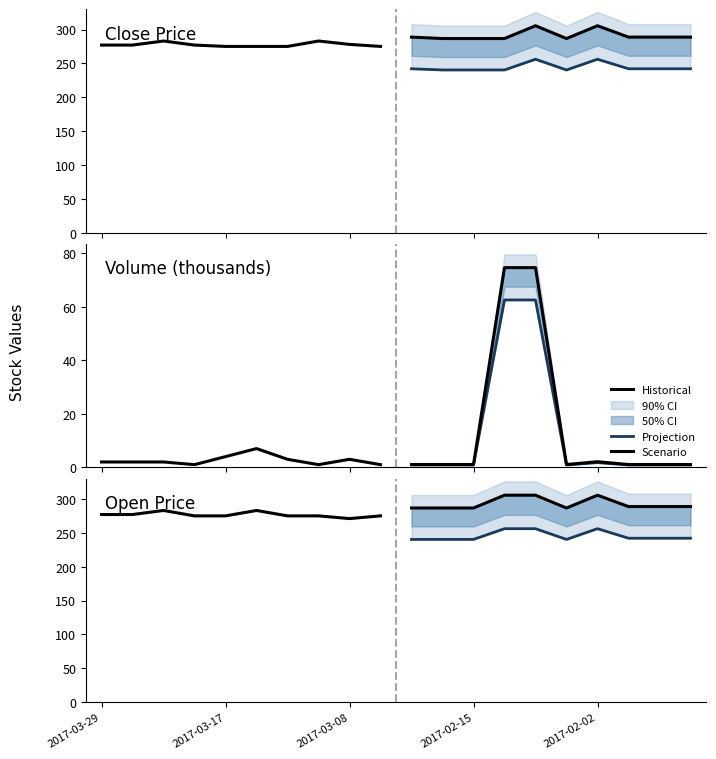

Does the chart display data point markers on the line(s)?

No